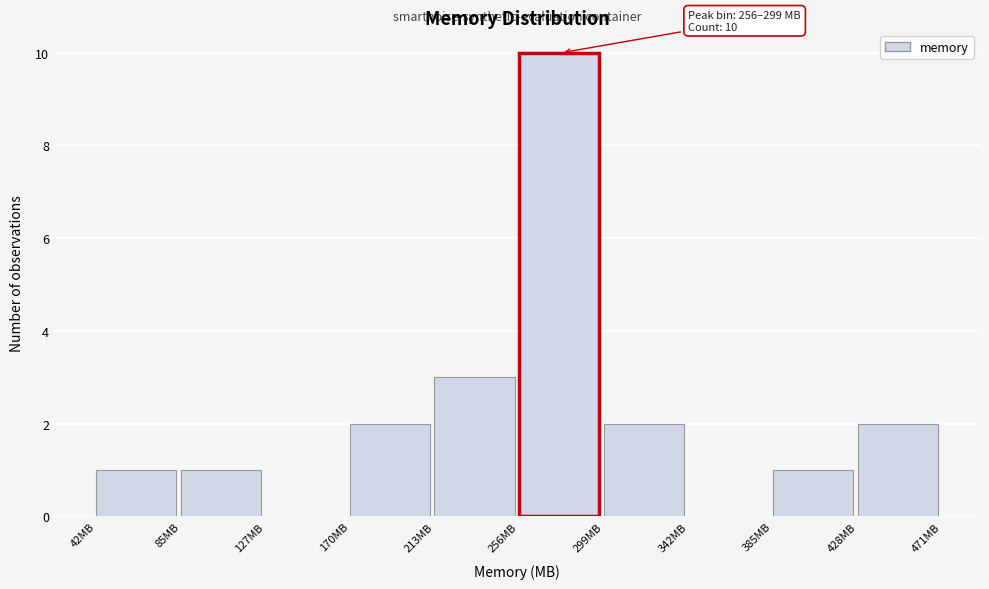

Over which range of the x-axis is the bar tallest?

255 to 300